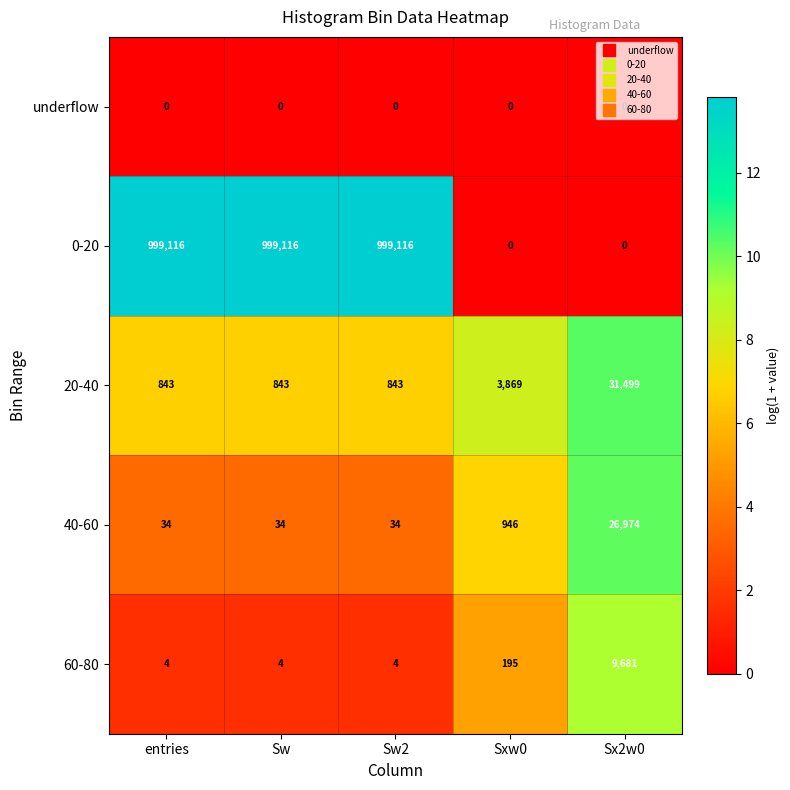

Which series changed the most between entries and Sx2w0?

0-20